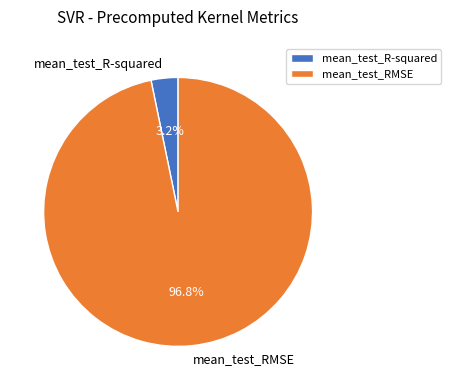

Does any single category account for the majority?

Yes